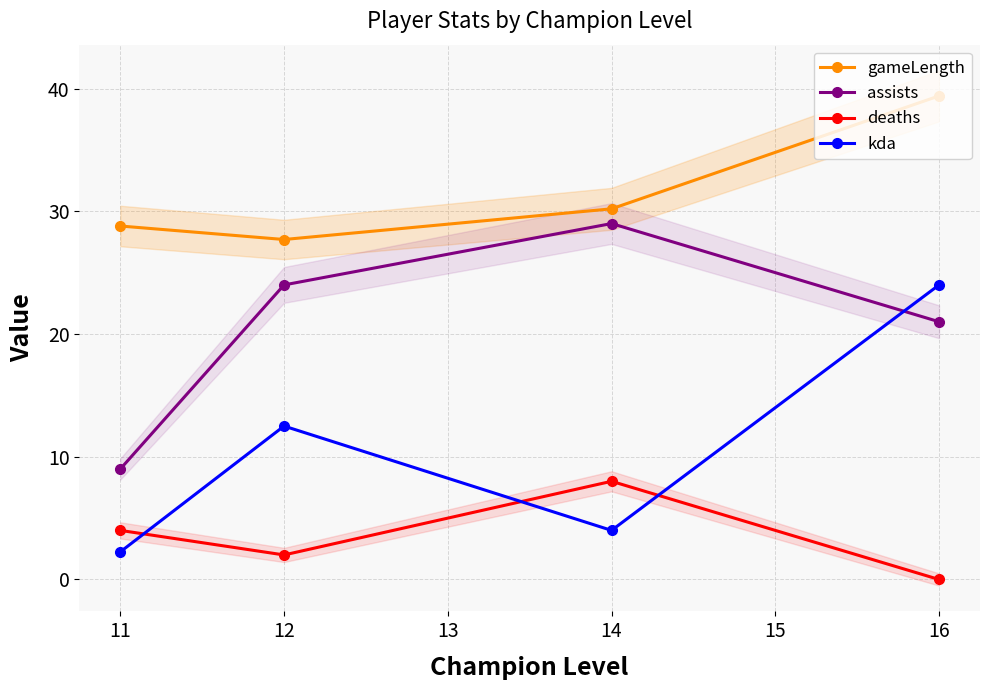

How many interior local valleys does the gameLength series have?

1